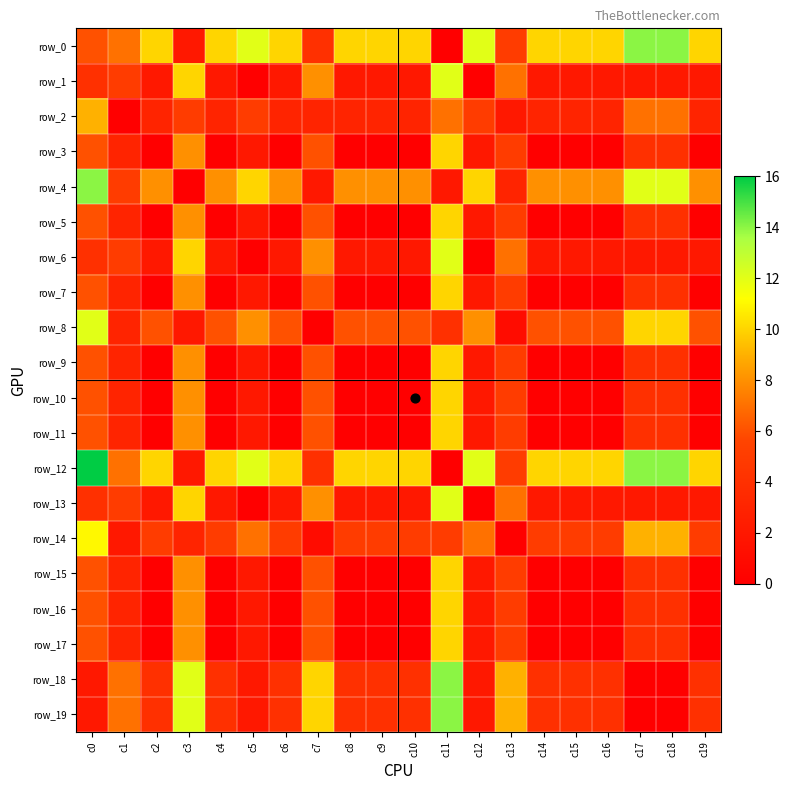

List the labels in order of row_2 value, smallest first.

c1, c13, c2, c4, c6, c7, c8, c9, c10, c14, c15, c16, c19, c3, c5, c12, c11, c17, c18, c0